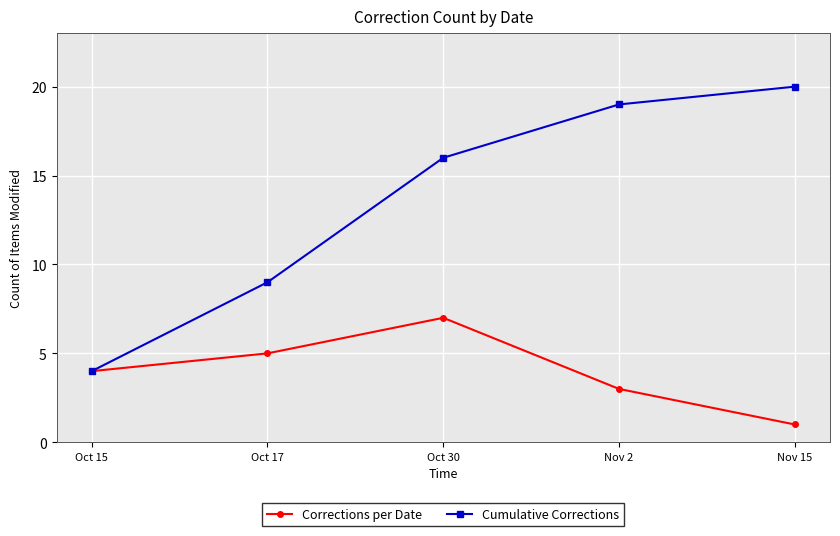

What is the greatest value displayed?

20